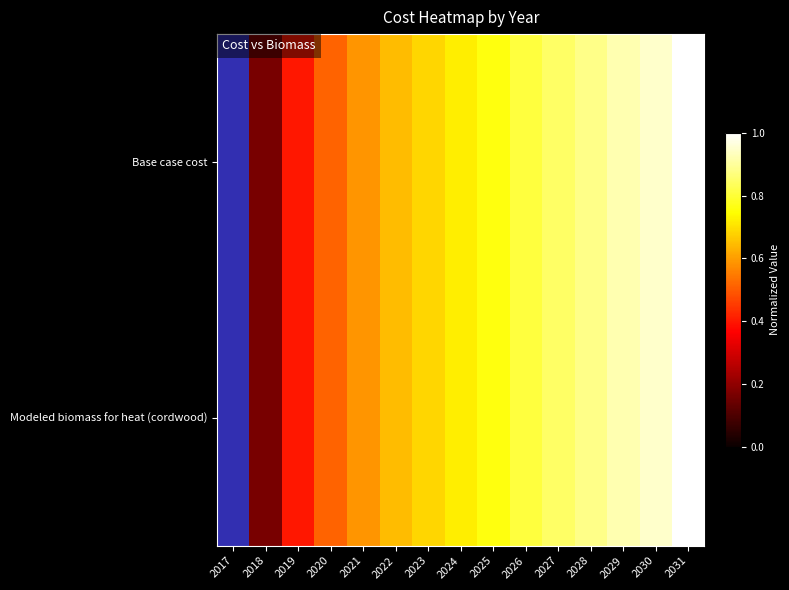

Which series changed the most between 2023 and 2025?

Base case cost